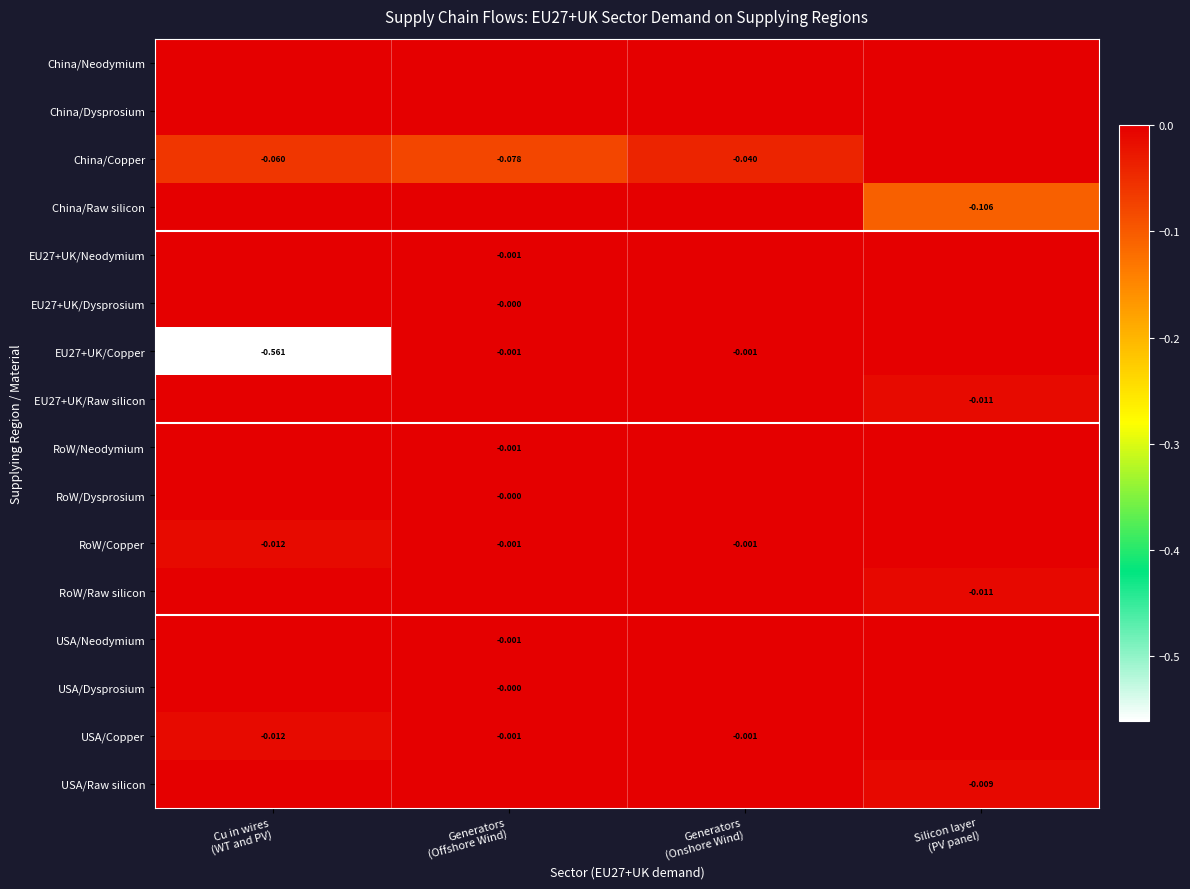

List the series in order of their peak value, highest first.

China/Neodymium, China/Dysprosium, China/Copper, China/Raw silicon, EU27+UK/Neodymium, EU27+UK/Dysprosium, EU27+UK/Copper, EU27+UK/Raw silicon, RoW/Neodymium, RoW/Dysprosium, RoW/Copper, RoW/Raw silicon, USA/Neodymium, USA/Dysprosium, USA/Copper, USA/Raw silicon